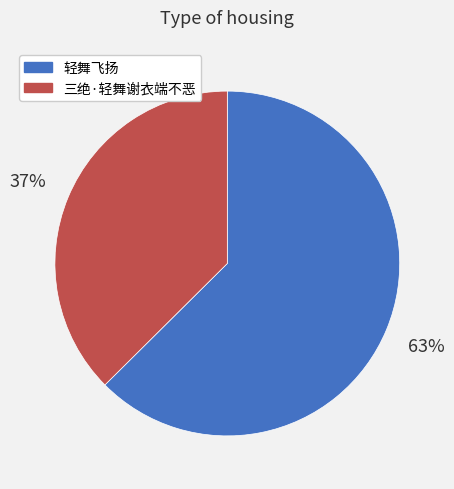

What percentage is the 轻舞飞扬 slice, to the nearest percent?

63%